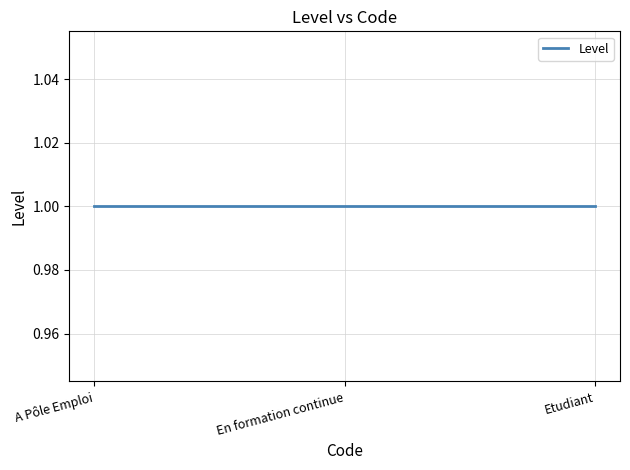

What is the value of the 2nd point from the left?

1